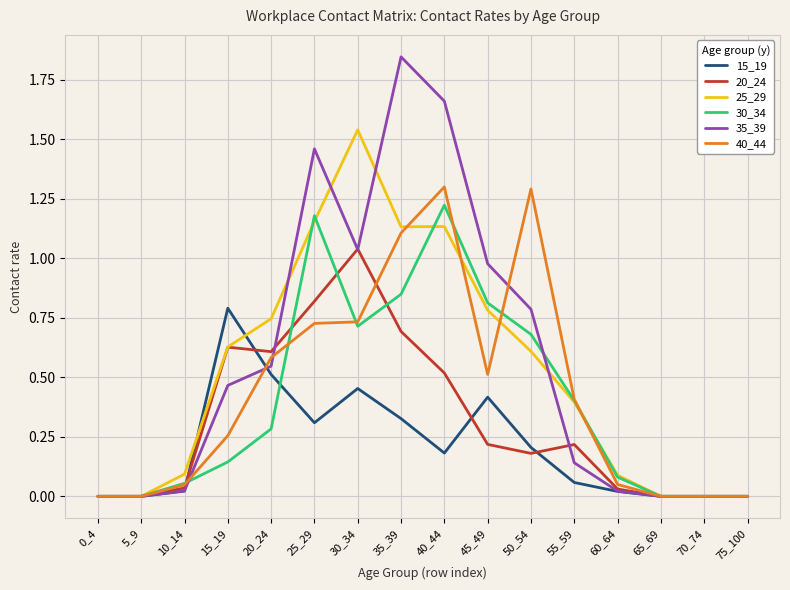

What are all the series names shown in the legend?

15_19, 20_24, 25_29, 30_34, 35_39, 40_44